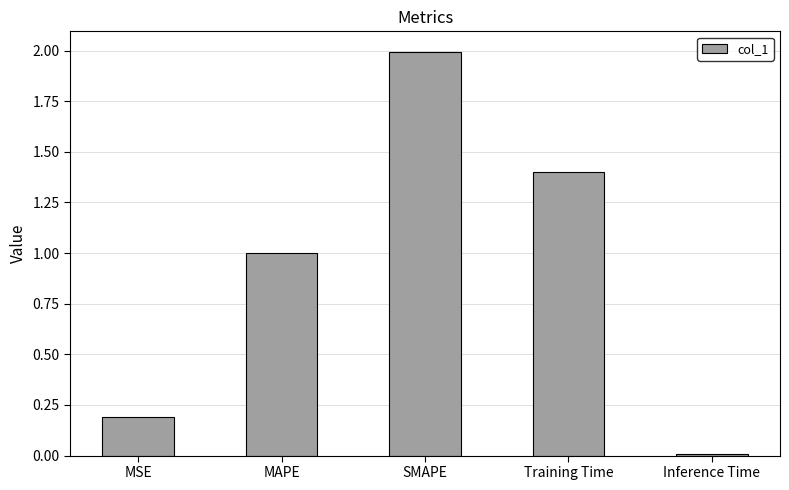

What is the difference between the second highest and minimum values?

1.4